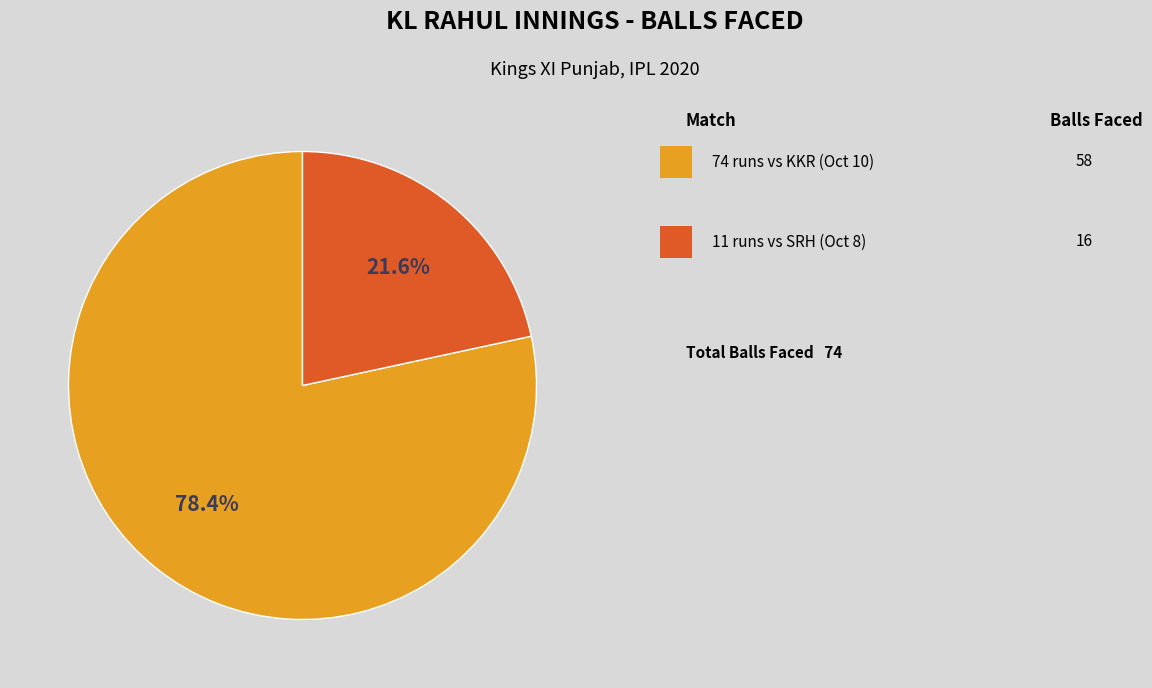

Is there a majority slice in this chart?

Yes